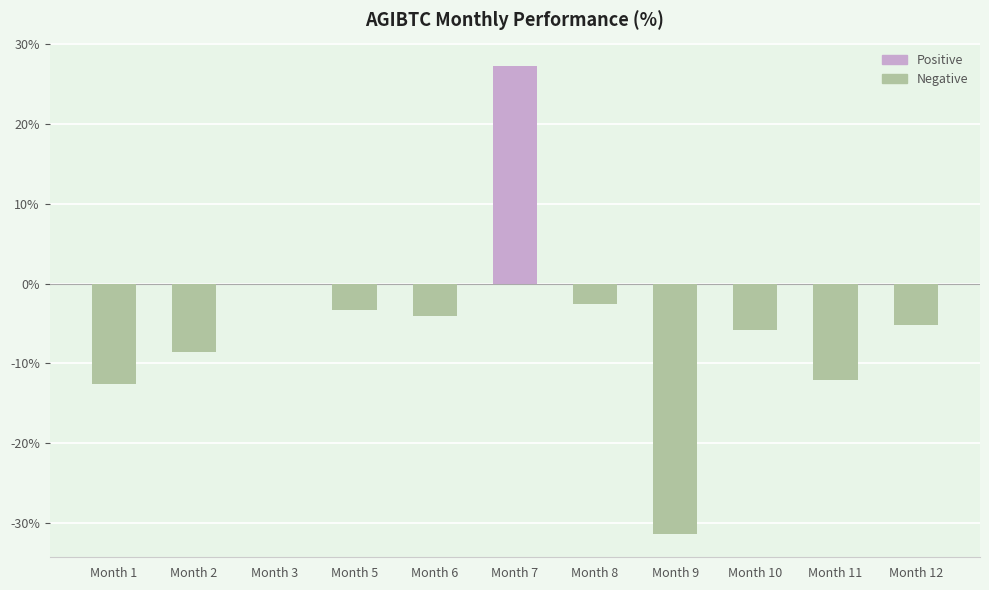

Is it true that the value at Month 12 is -2.2?

False